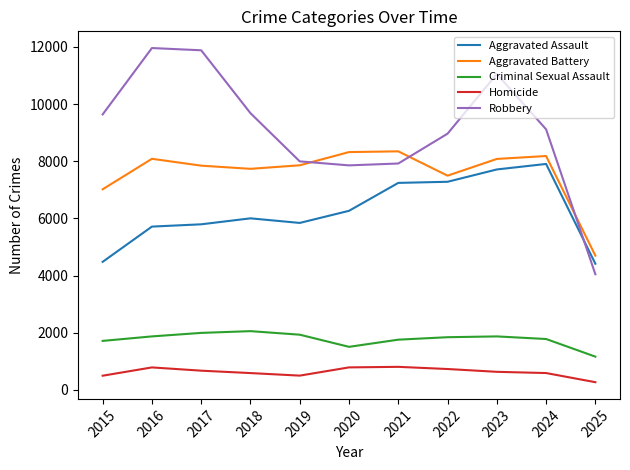

Count the number of categories in the chart.

11